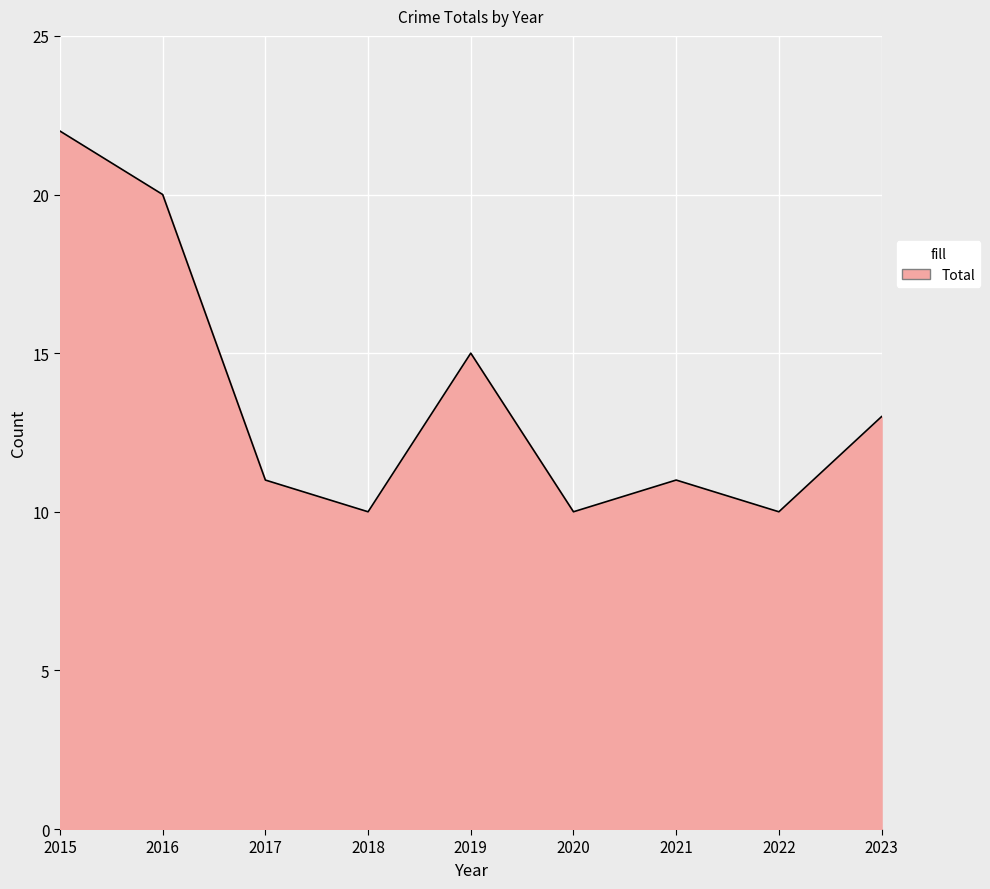

The chart shows a value of 32 at 2015. True or false?

False